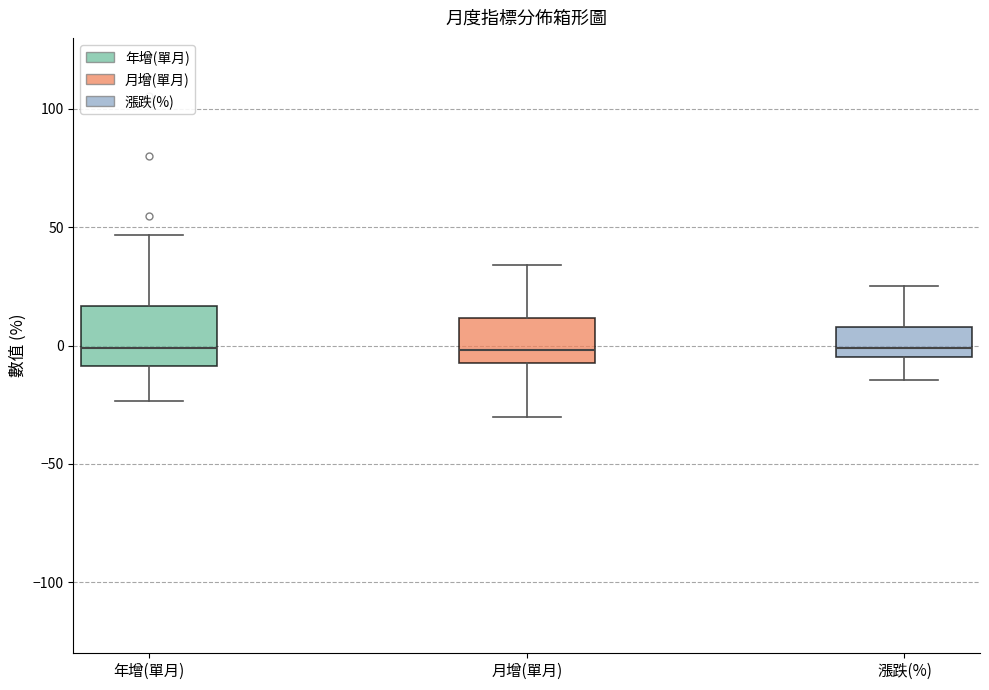

Which box is the tallest, from its lower edge to its upper edge?

年增(單月)